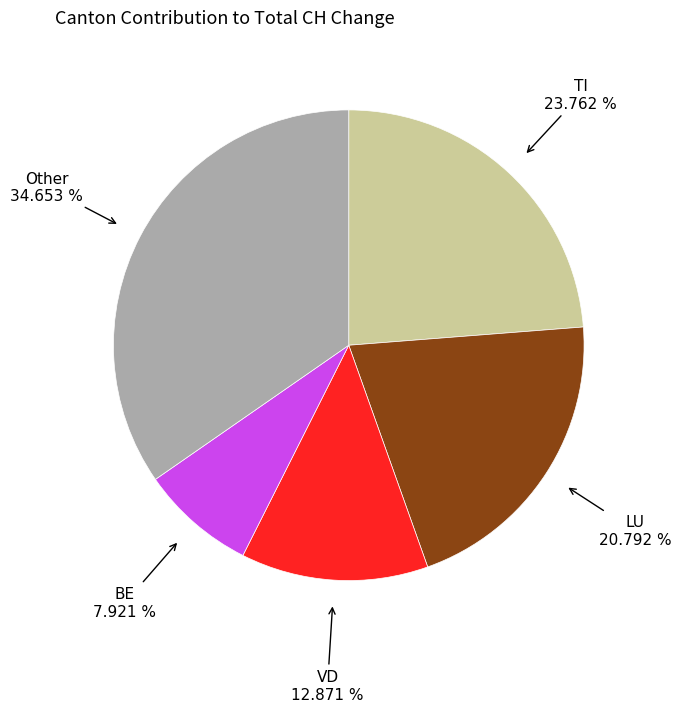

Is there any slice that represents more than half of the pie?

No